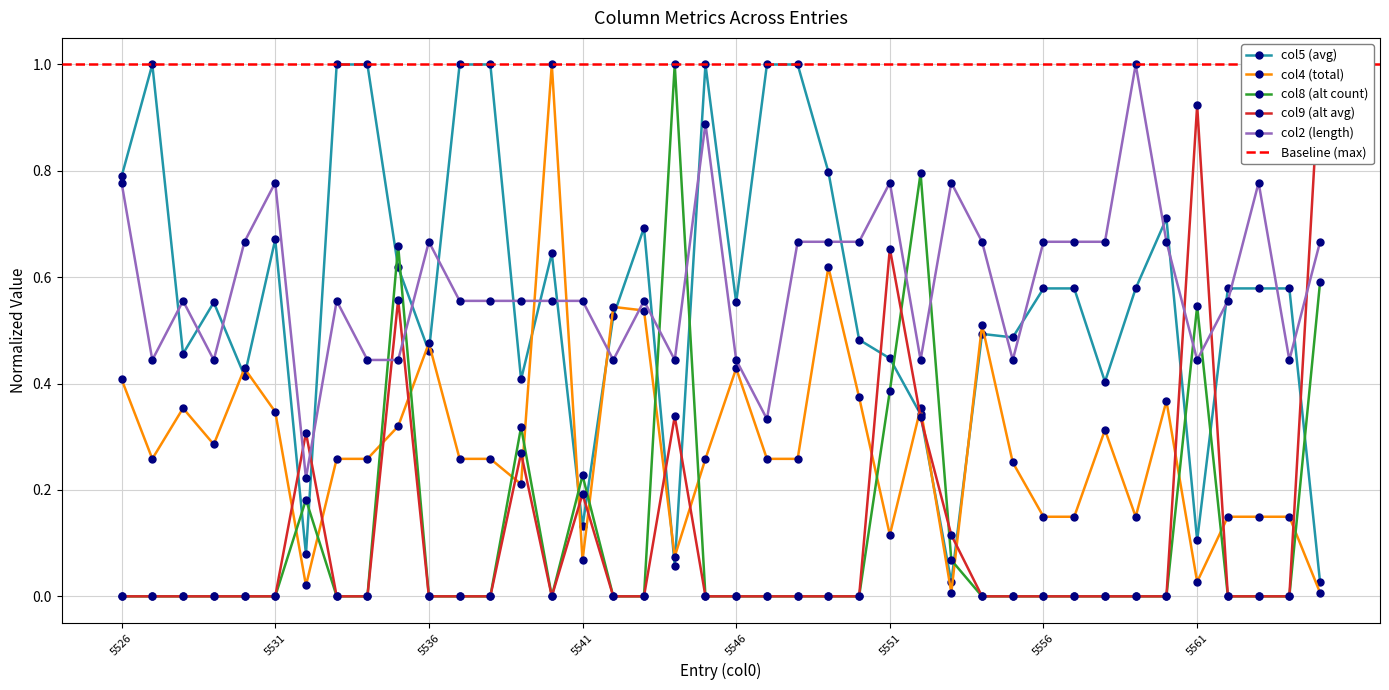

What is the approximate value of col5 at 5533?

1.0